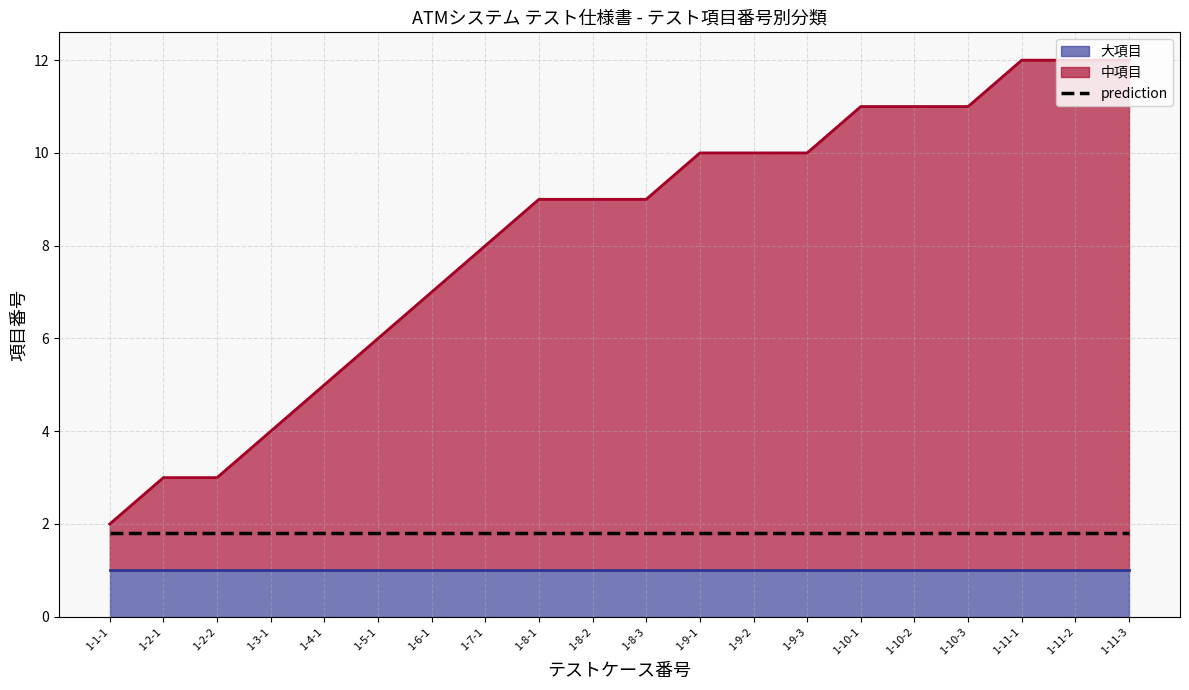

Rank the categories by value from lowest to highest.

1-1-1, 1-2-1, 1-2-2, 1-3-1, 1-4-1, 1-5-1, 1-6-1, 1-7-1, 1-8-1, 1-8-2, 1-8-3, 1-9-1, 1-9-2, 1-9-3, 1-10-1, 1-10-2, 1-10-3, 1-11-1, 1-11-2, 1-11-3